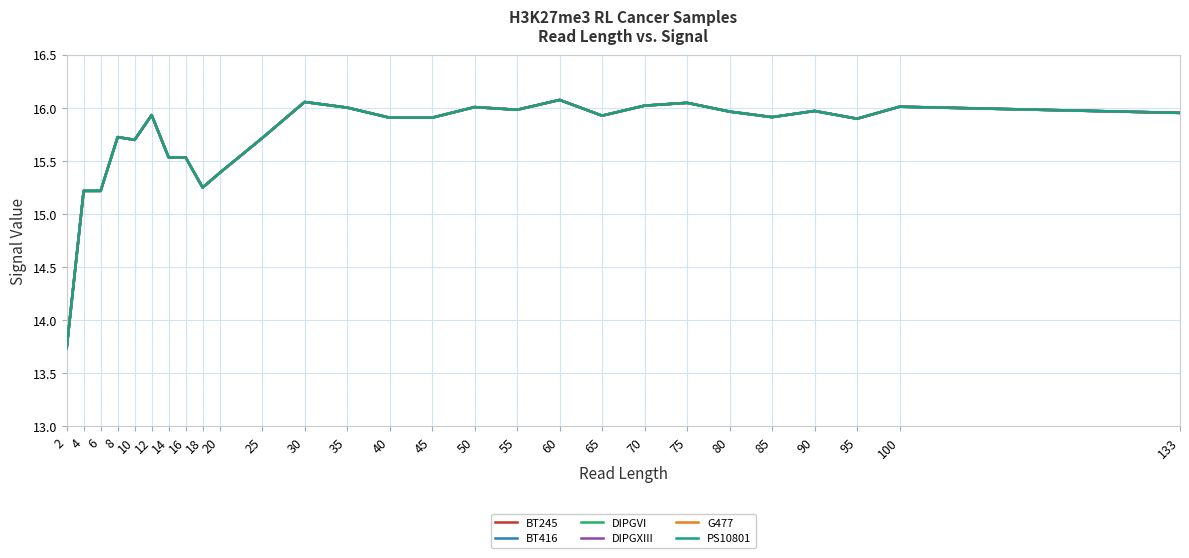

Does the chart display data point markers on the line(s)?

No